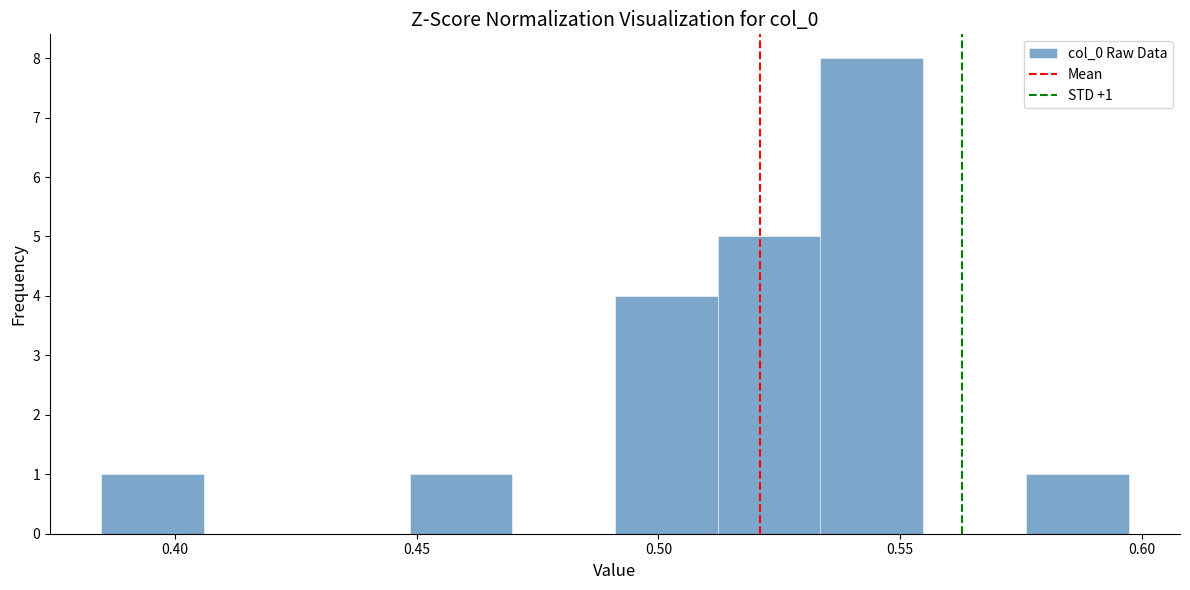

Over which range of the x-axis is the bar tallest?

0.535 to 0.555